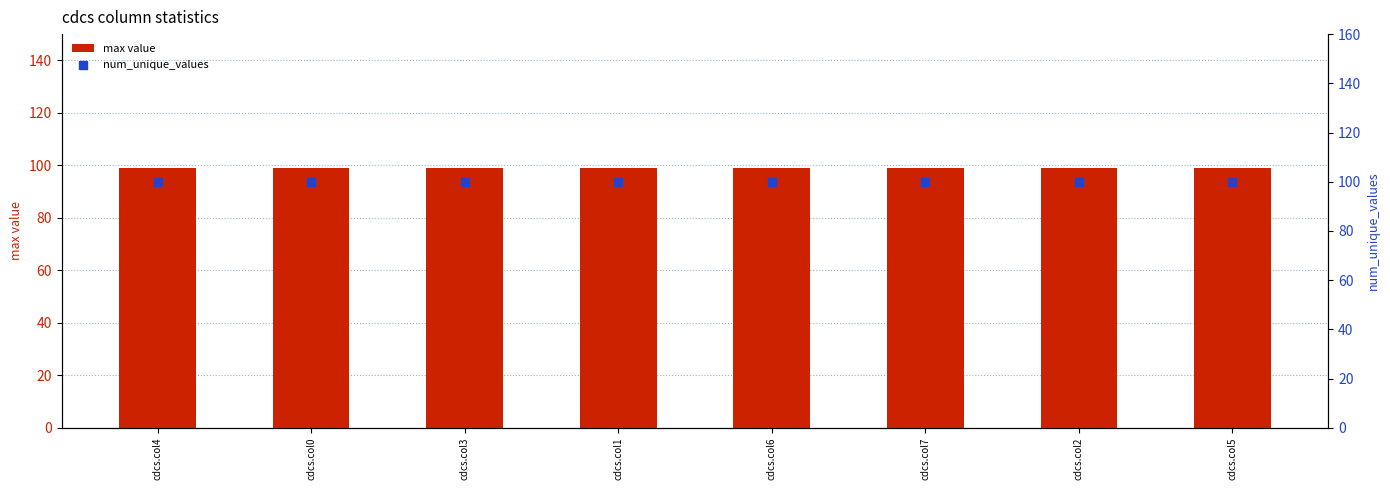

Which series reaches the maximum Y coordinate?

num_unique_values